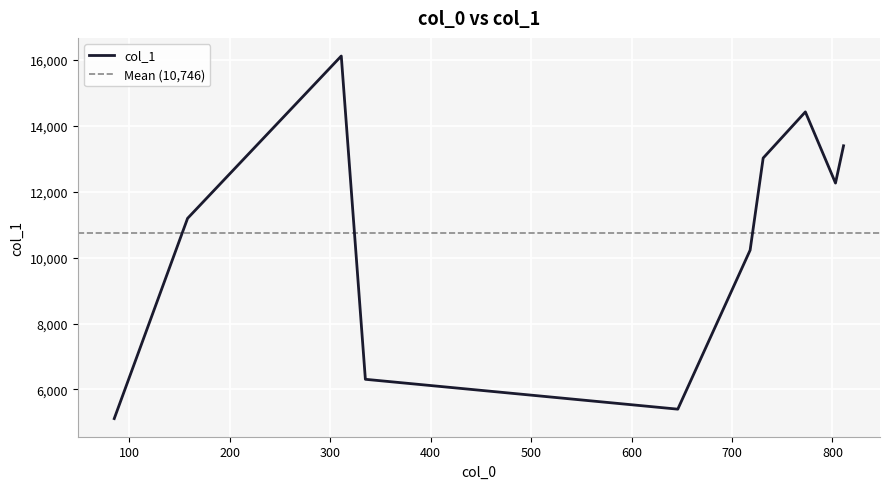

How many lines are shown in the chart?

1